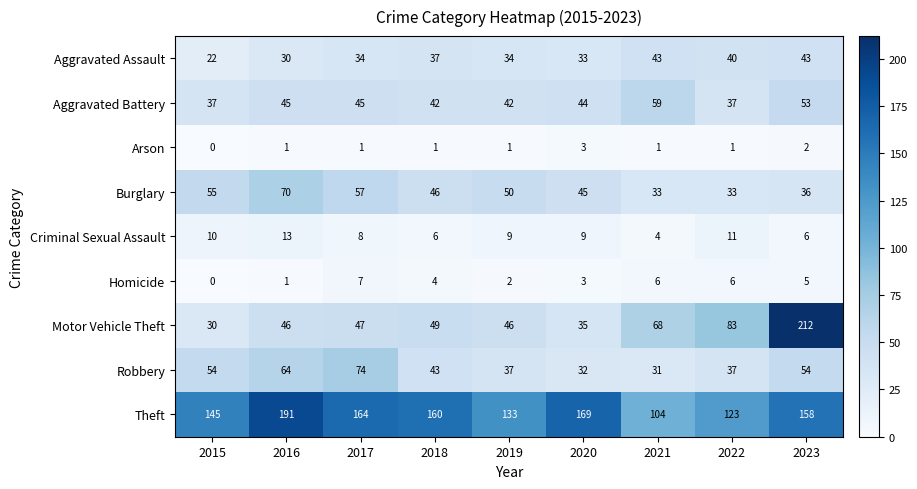

What is the total value across all series at 2015?

353